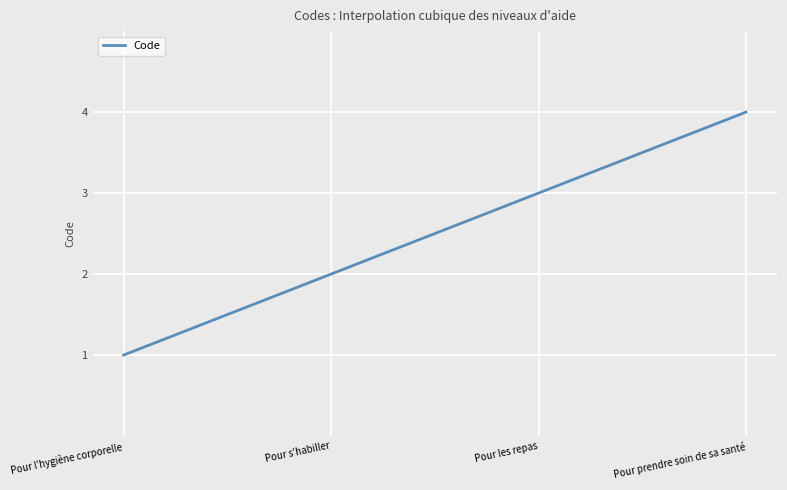

What is the maximum value shown in the chart?

4.0